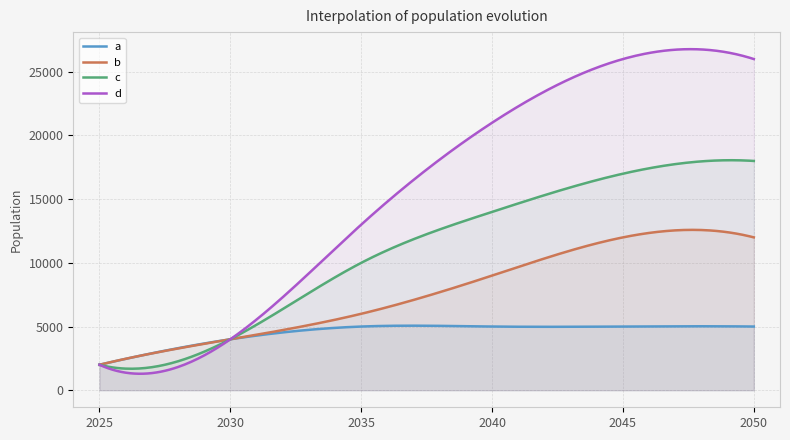

True or false: a and b intersect in this chart.

False